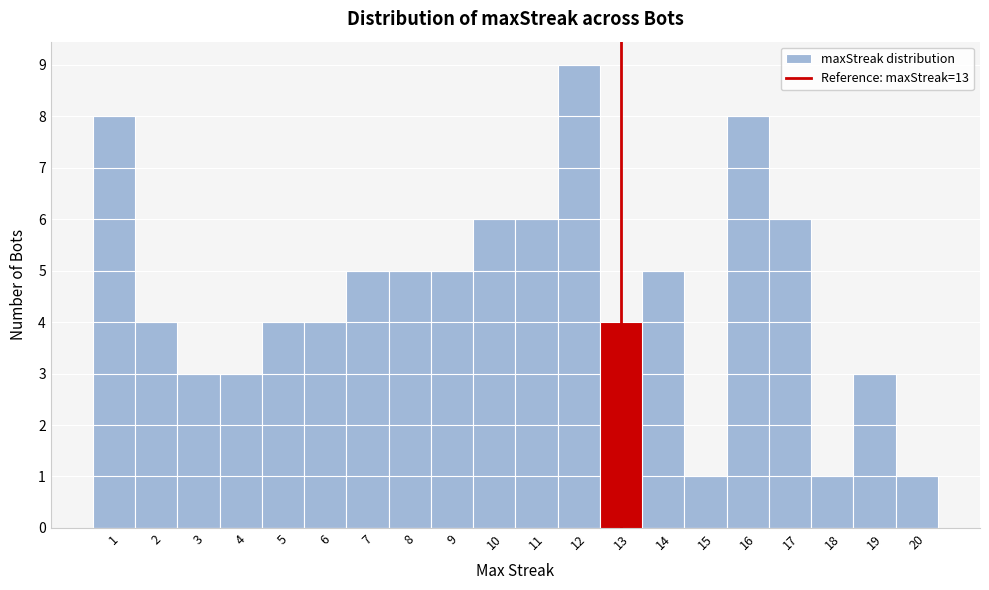

Over which range of the x-axis is the bar tallest?

11.5 to 12.5